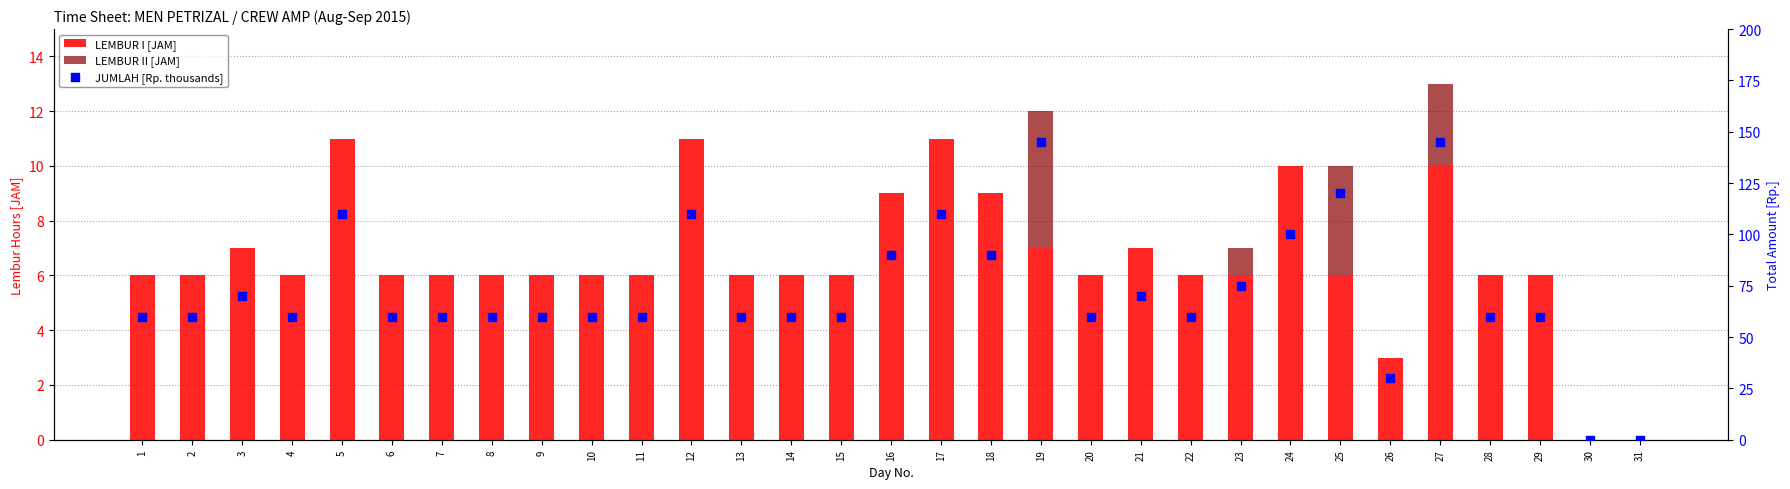

Which series reaches the maximum Y coordinate?

JUMLAH [Rp. thousands]